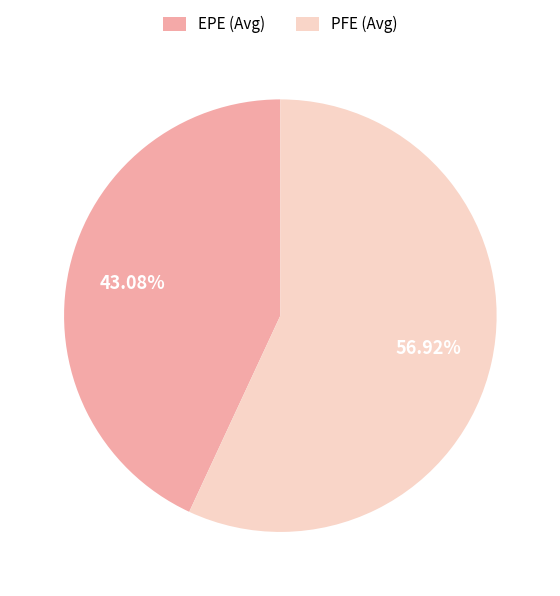

How many segments does this pie chart have?

2